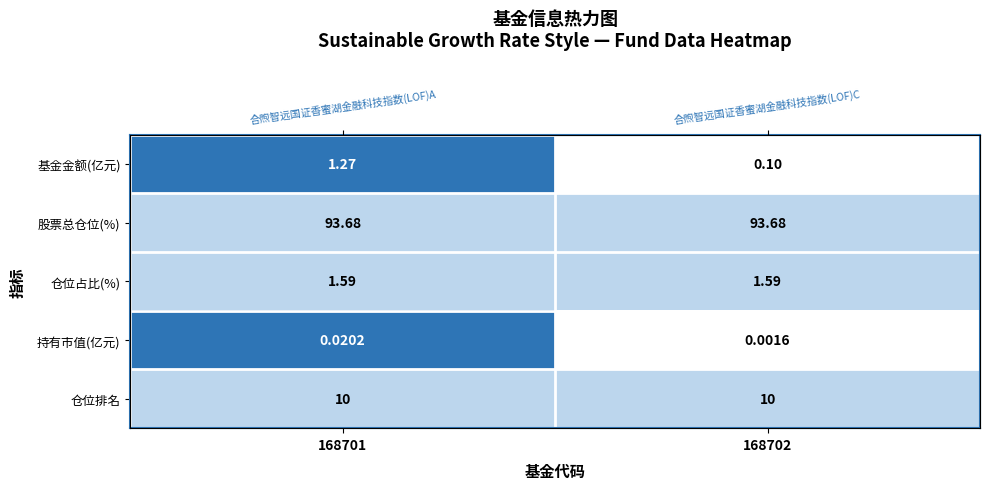

Between 168701 and 168702, which series saw the biggest shift?

基金金额(亿元)